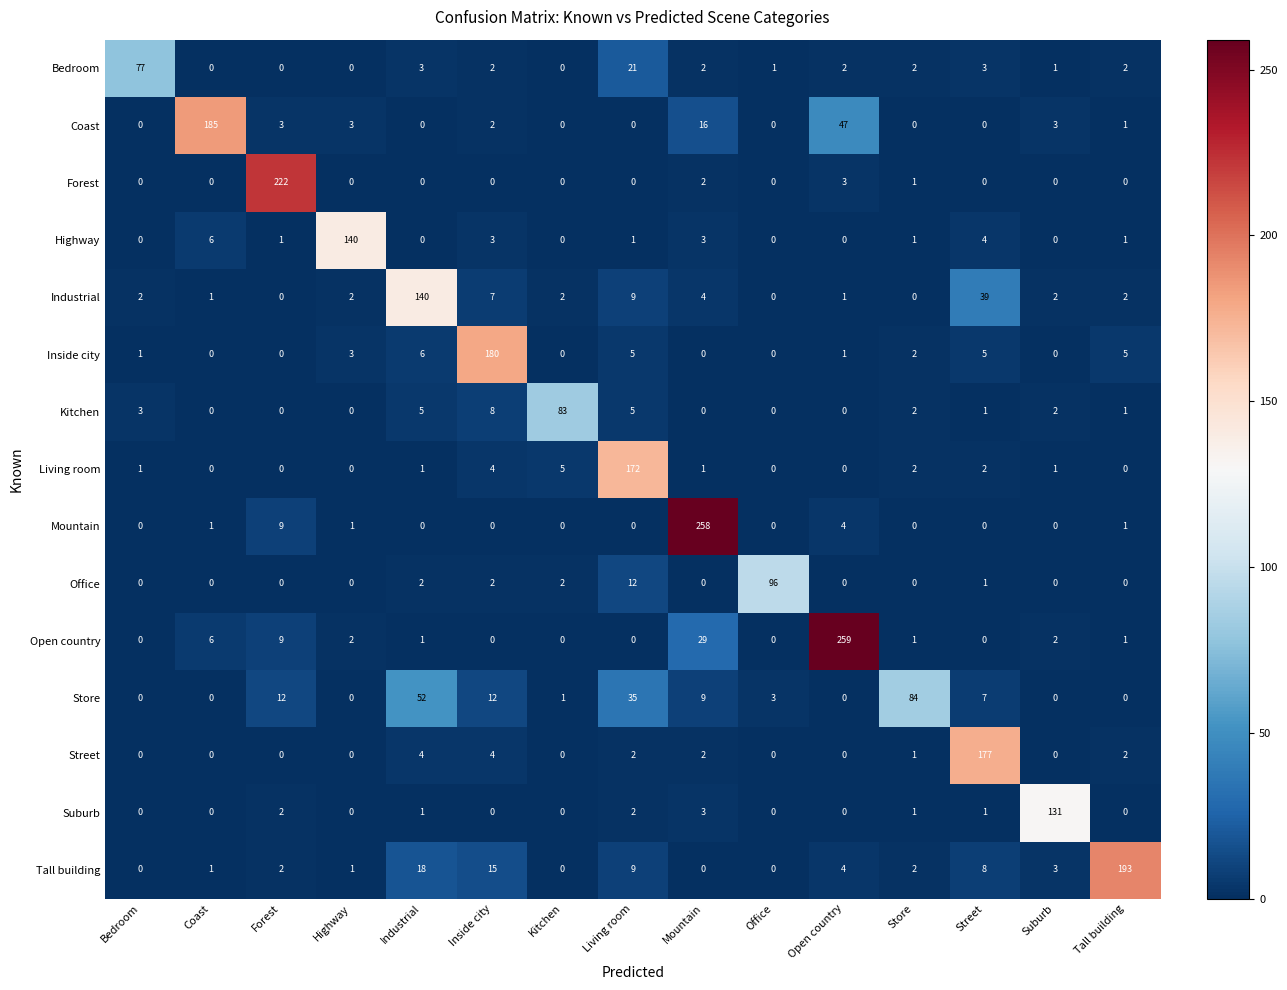

What is the spread (max minus min) of values at Living room?

172